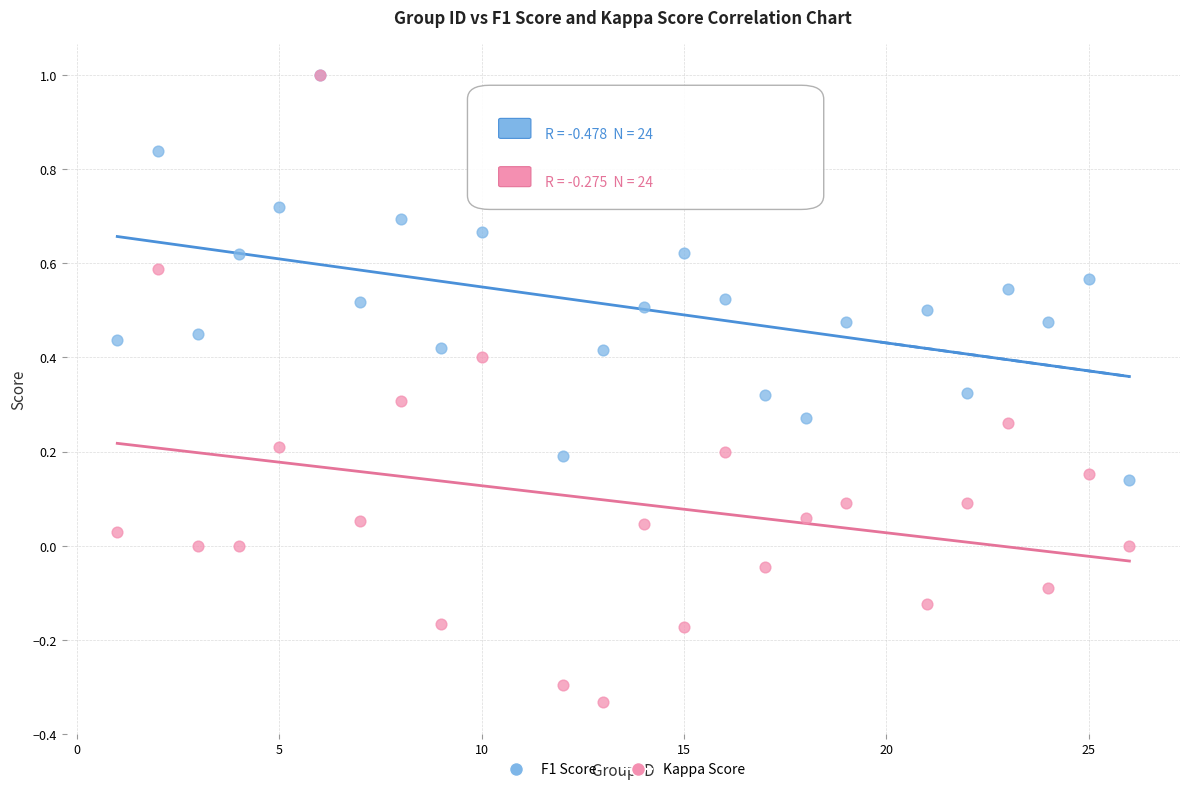

Which series reaches the minimum Y coordinate?

Kappa Score